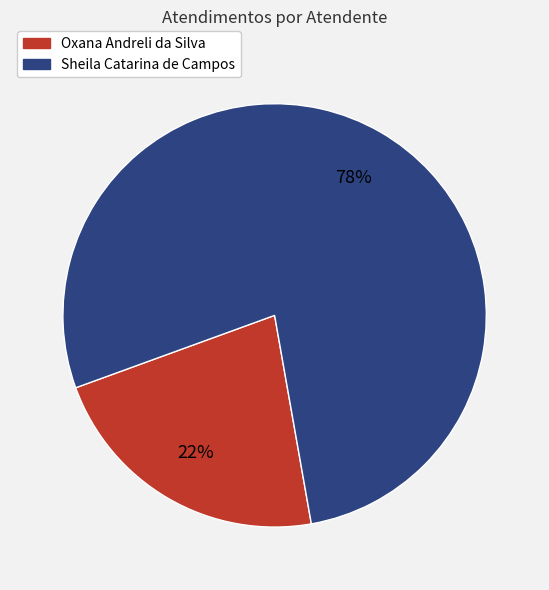

Rank the categories by value from highest to lowest.

Sheila Catarina de Campos, Oxana Andreli da Silva